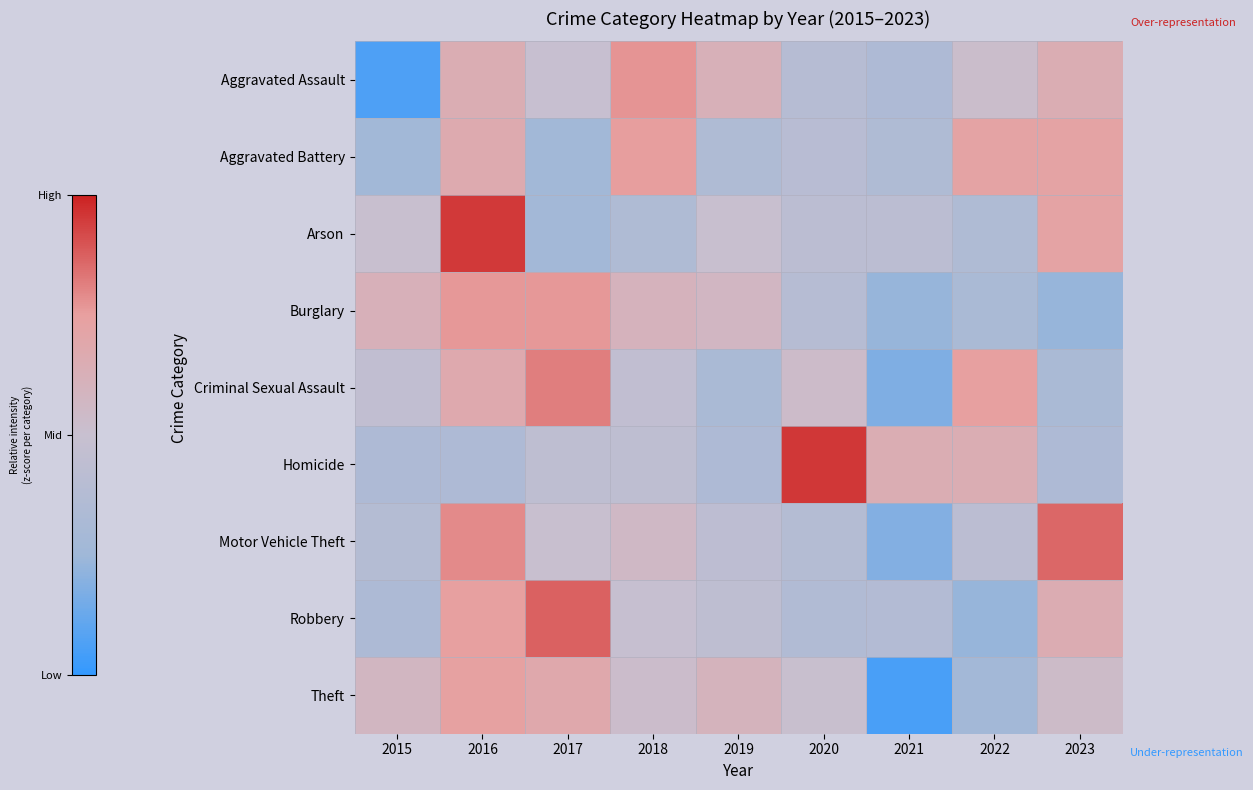

Reading left to right, list all the values displayed in this chart.

Aggravated Assault: 2015=-2.2	2016=0.7	2017=-0.0	2018=1.4	2019=0.6	2020=-0.5	2021=-0.8	2022=0.1	2023=0.7
Aggravated Battery: 2015=-1.2	2016=0.9	2017=-1.2	2018=1.3	2019=-0.8	2020=-0.5	2021=-0.8	2022=1.1	2023=1.1
Arson: 2015=0.0	2016=2.2	2017=-1.1	2018=-0.8	2019=0.0	2020=-0.4	2021=-0.4	2022=-0.8	2023=1.1
Burglary: 2015=0.6	2016=1.3	2017=1.3	2018=0.5	2019=0.4	2020=-0.5	2021=-1.3	2022=-0.9	2023=-1.3
Criminal Sexual Assault: 2015=-0.2	2016=0.9	2017=1.6	2018=-0.2	2019=-0.9	2020=0.2	2021=-1.6	2022=1.2	2023=-0.9
Homicide: 2015=-0.8	2016=-0.8	2017=-0.3	2018=-0.3	2019=-0.8	2020=2.3	2021=0.7	2022=0.7	2023=-0.8
Motor Vehicle Theft: 2015=-0.6	2016=1.5	2017=0.0	2018=0.3	2019=-0.3	2020=-0.6	2021=-1.6	2022=-0.4	2023=1.8
Robbery: 2015=-0.8	2016=1.2	2017=1.9	2018=-0.1	2019=-0.3	2020=-0.7	2021=-0.6	2022=-1.3	2023=0.8
Theft: 2015=0.4	2016=1.2	2017=0.9	2018=0.1	2019=0.5	2020=0.0	2021=-2.2	2022=-1.1	2023=0.2